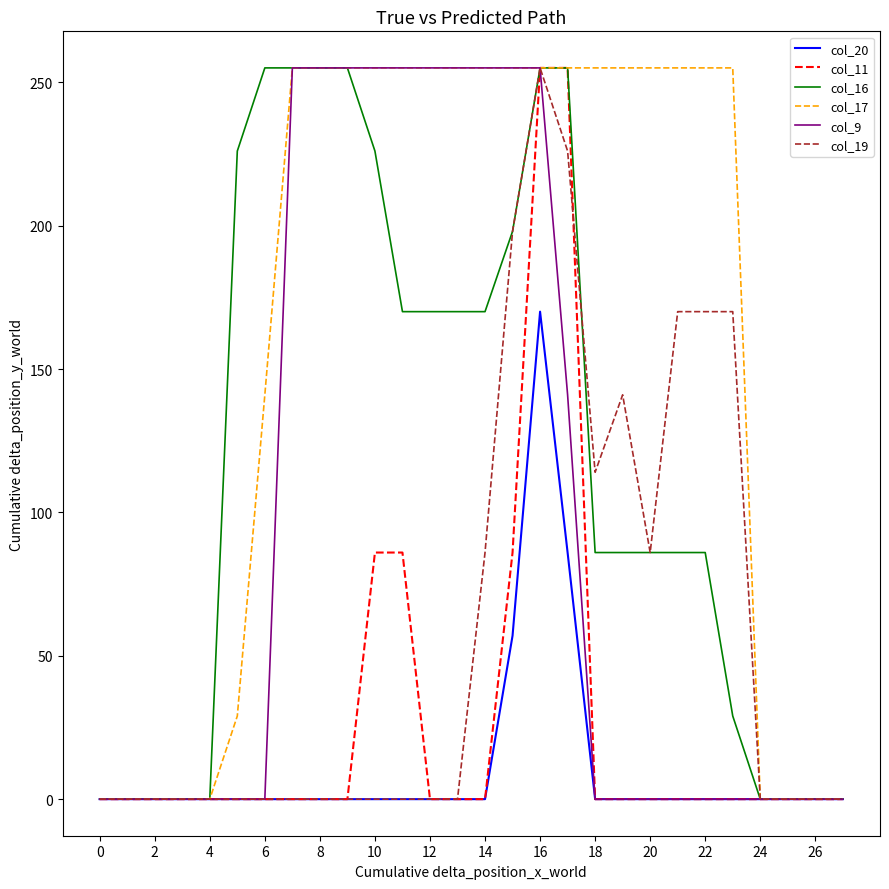

What is the maximum value for col_20?

170